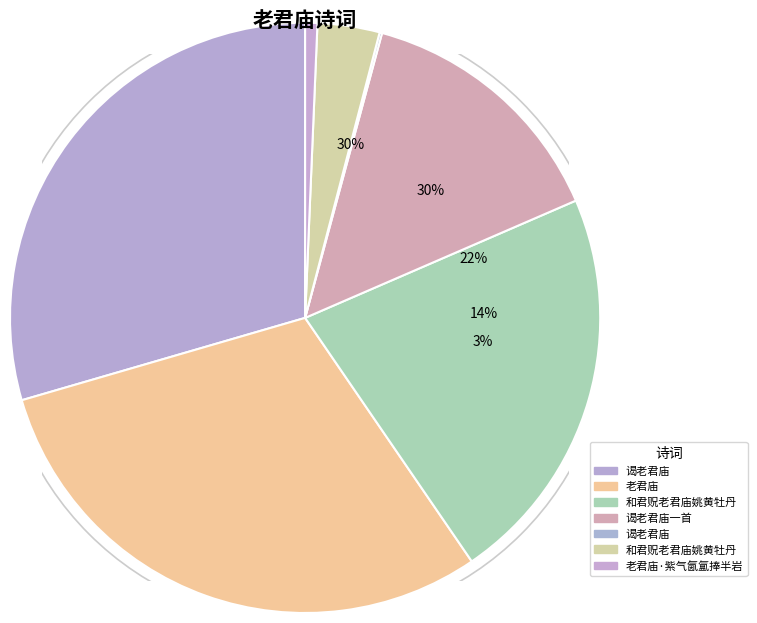

True or false: 谒老君庙 accounts for 30% of the total.

True